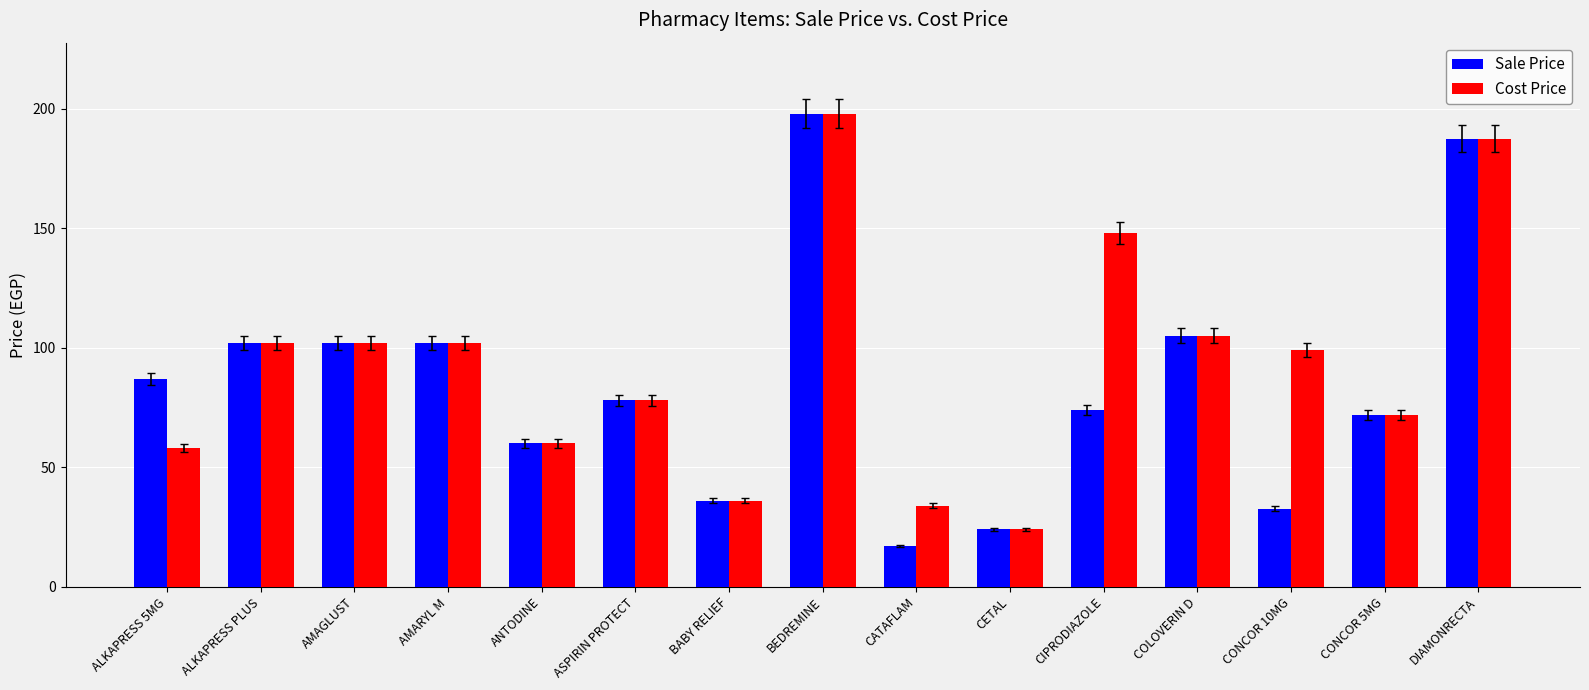

What is the maximum value for Cost Price?

198.0